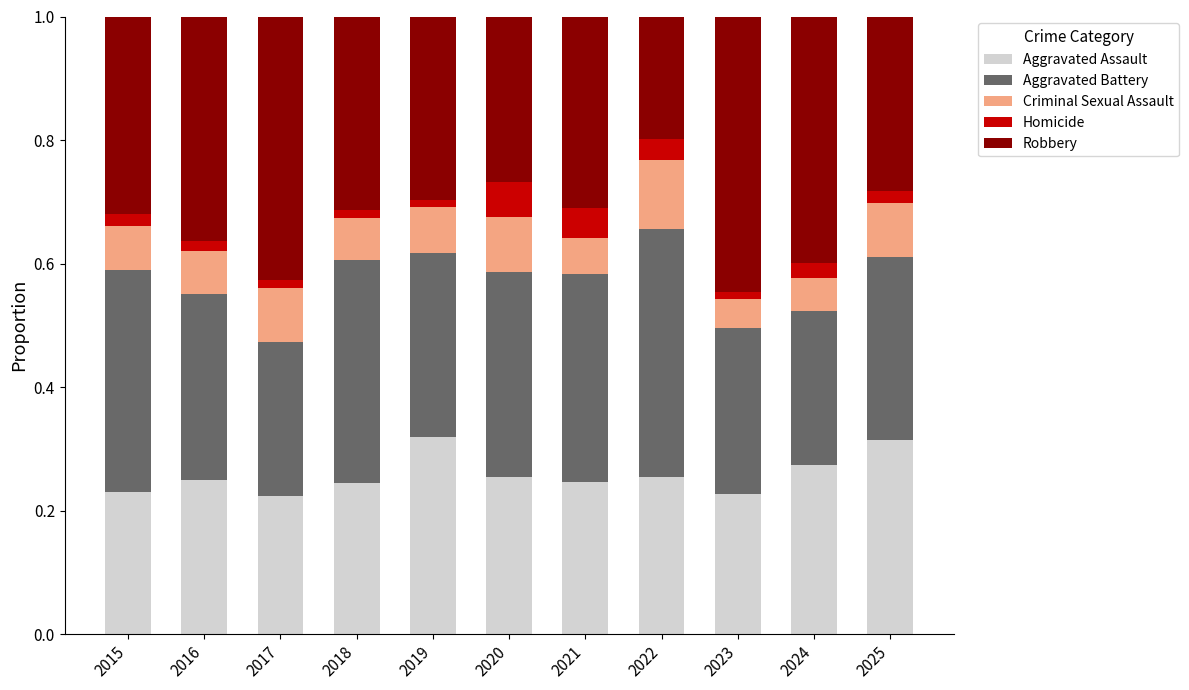

How many data points does each series have?

11